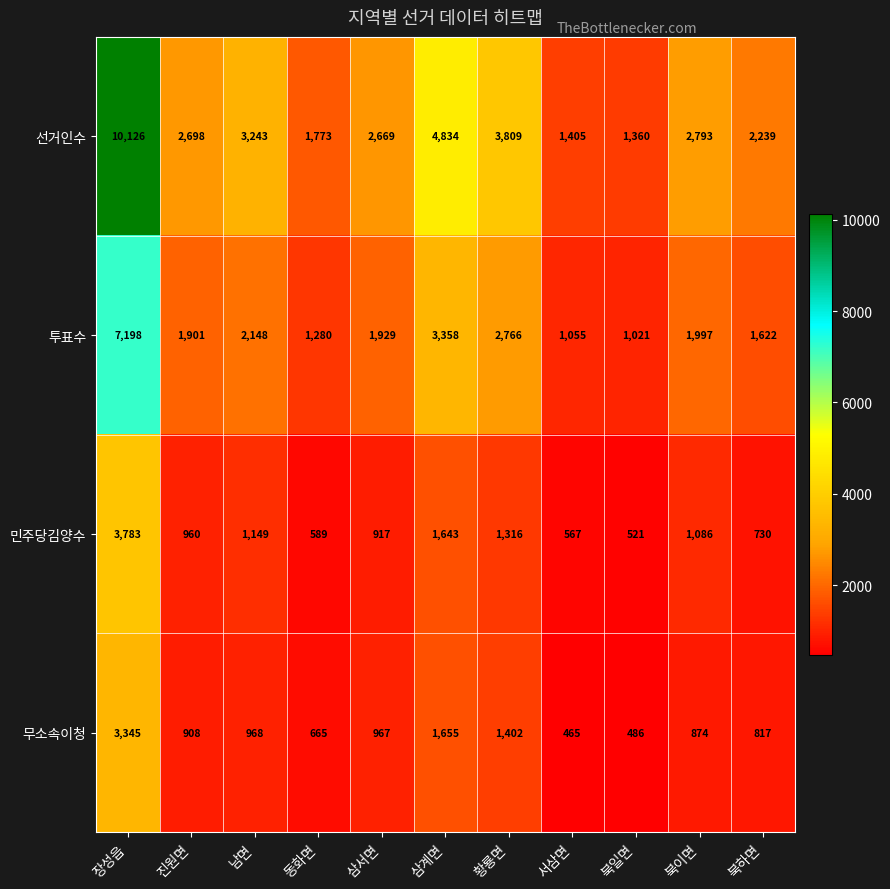

Which series has the widest spread of values?

선거인수